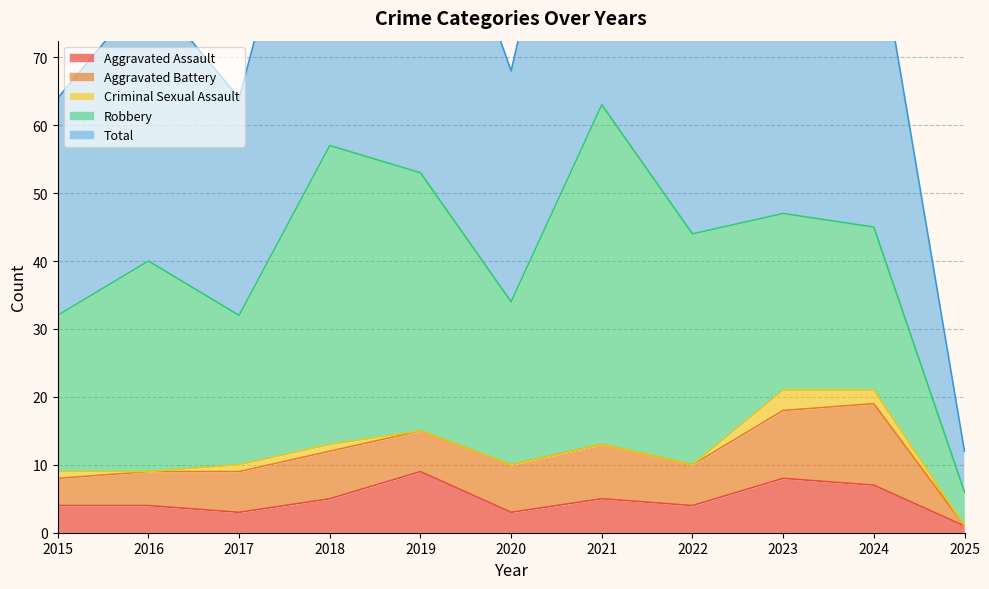

What is the difference between the Criminal Sexual Assault values at 2015 and 2021?

1